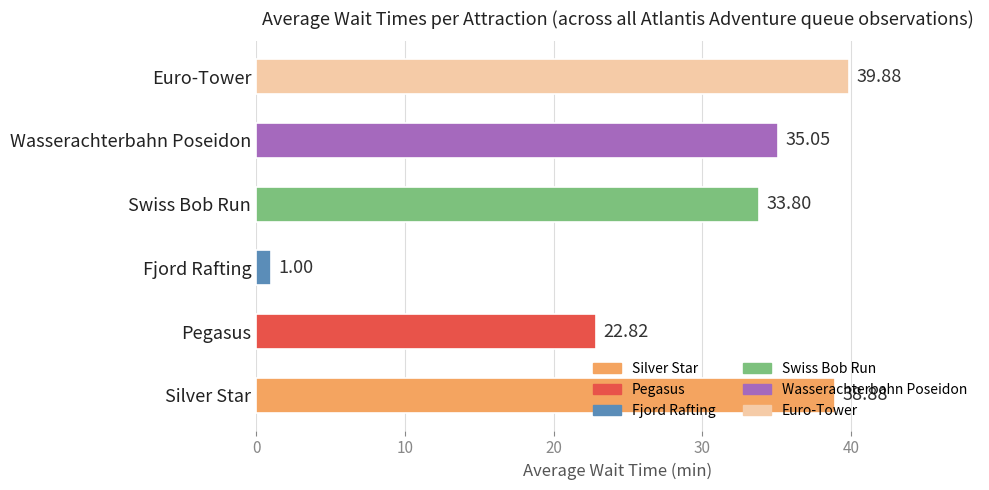

Approximately how many times larger is the value at Silver Star compared to Pegasus?

1.7